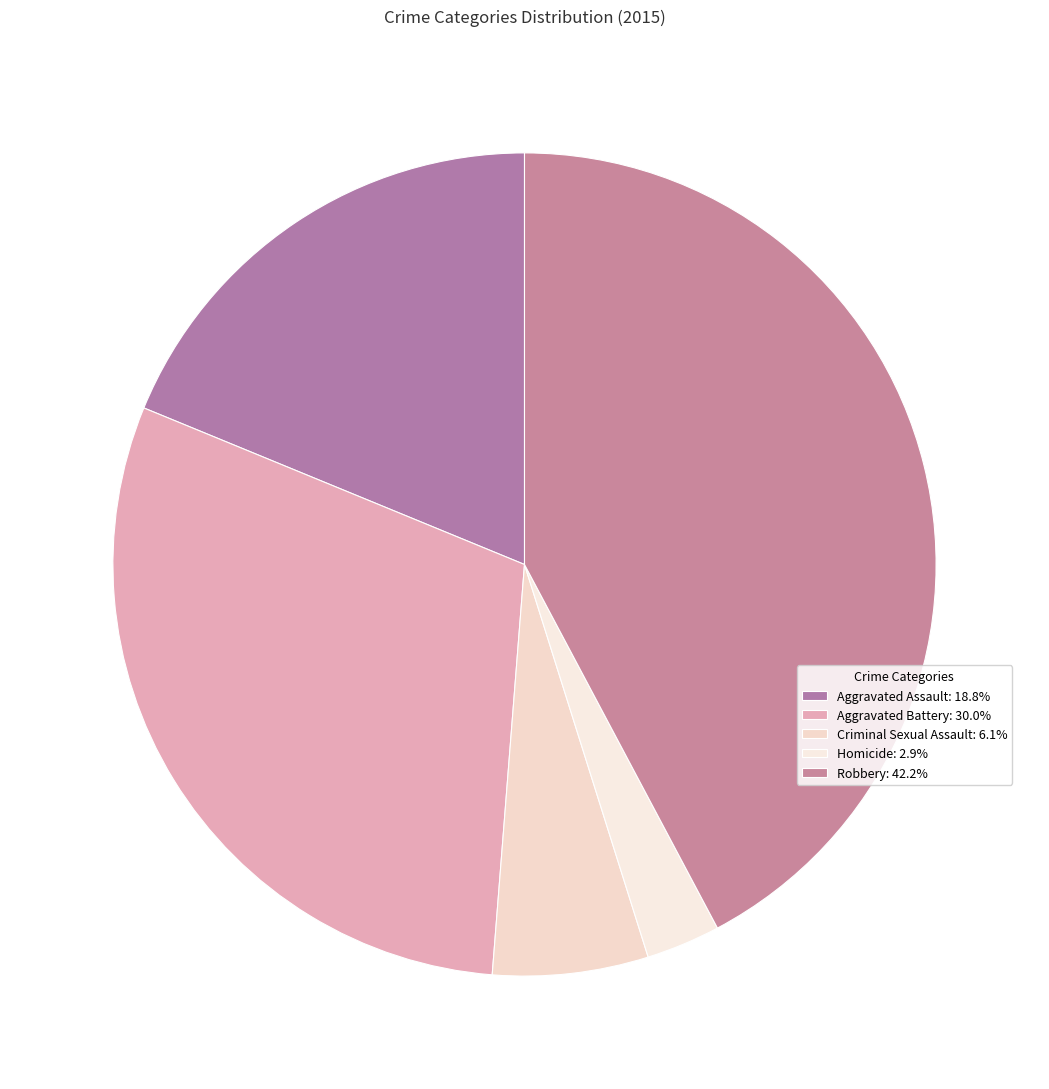

Which slice is the smallest?

Homicide